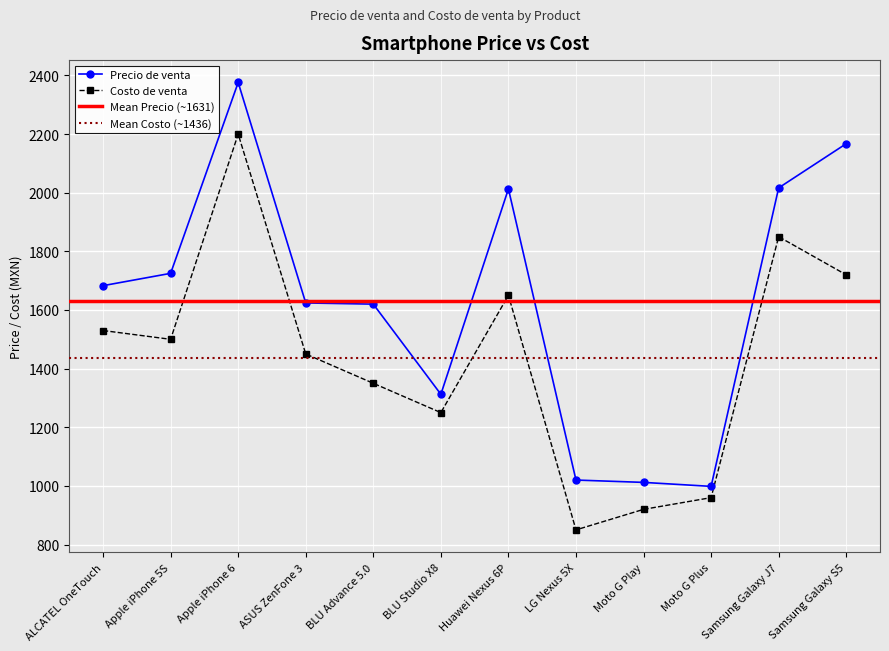

True or false: Costo de venta has more than 2 interior local peaks.

True